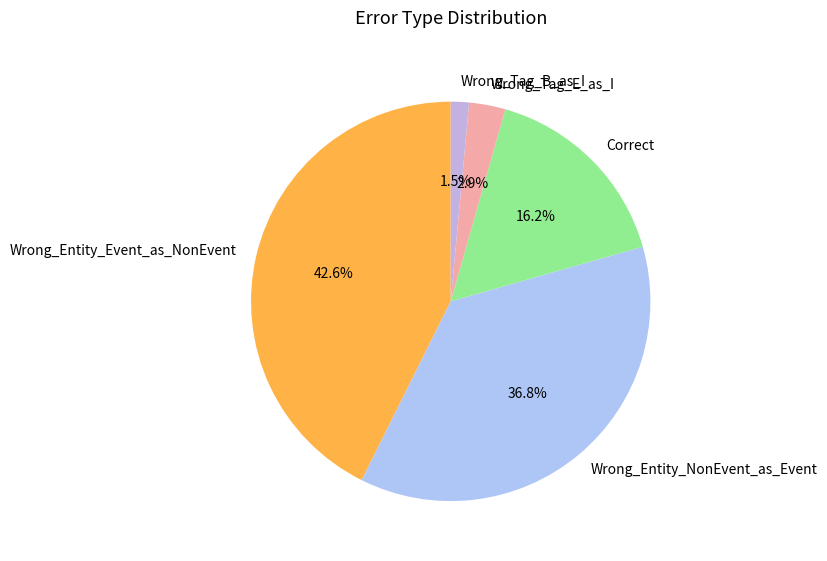

What is the largest slice in the pie chart?

Wrong_Entity_Event_as_NonEvent